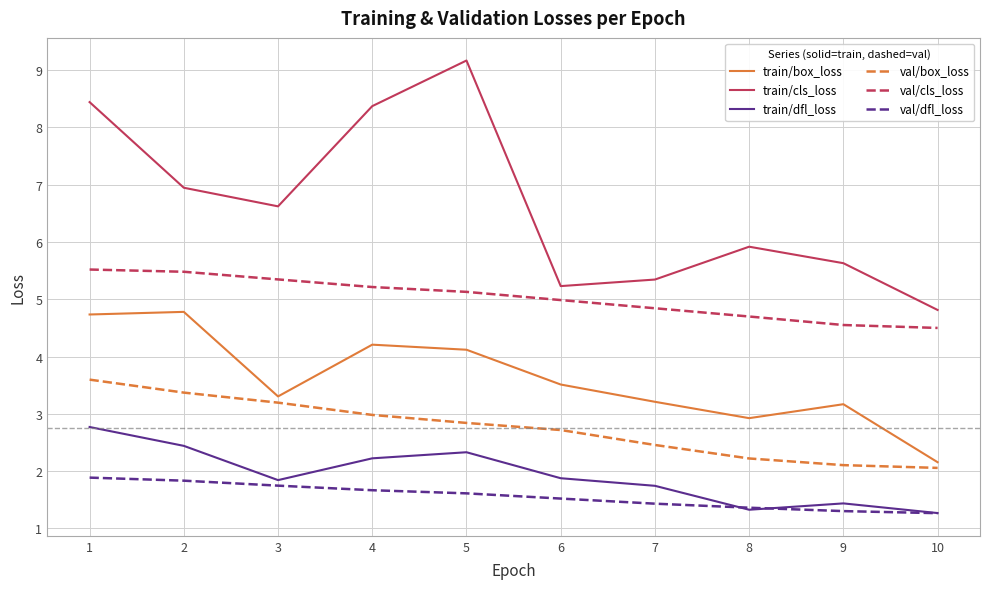

Is this an area chart (filled region under the line)?

No